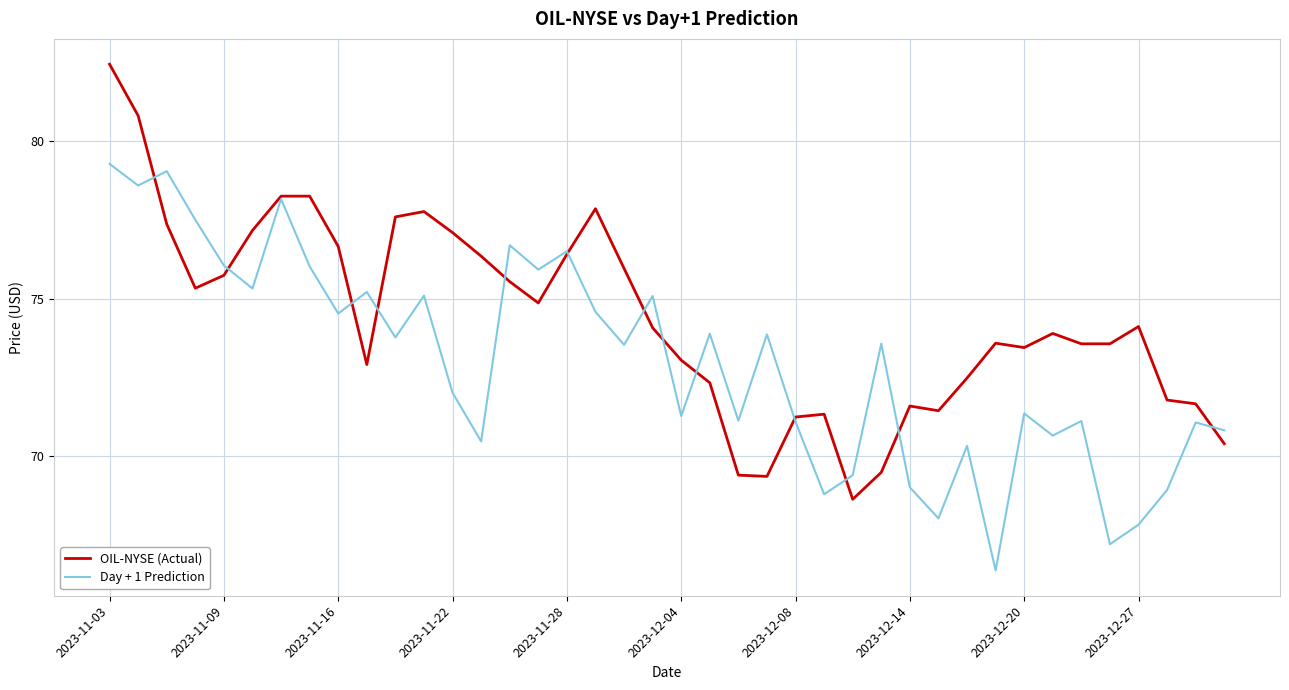

What are all the series names shown in the legend?

OIL-NYSE (Actual), Day + 1 Prediction